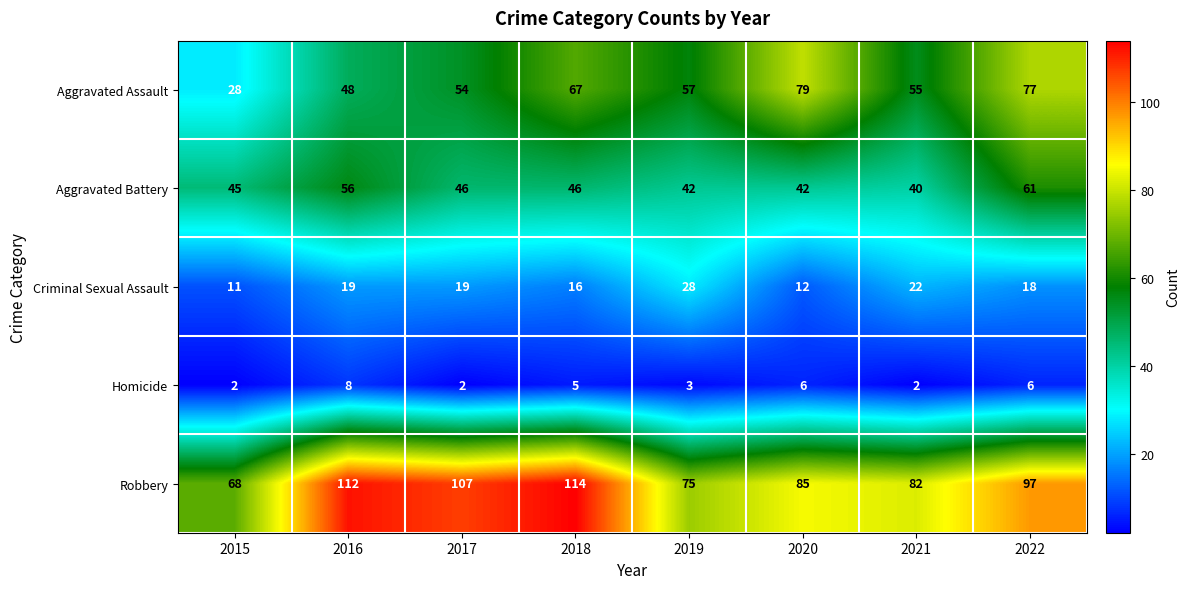

What is the lowest value of the Aggravated Assault series?

28